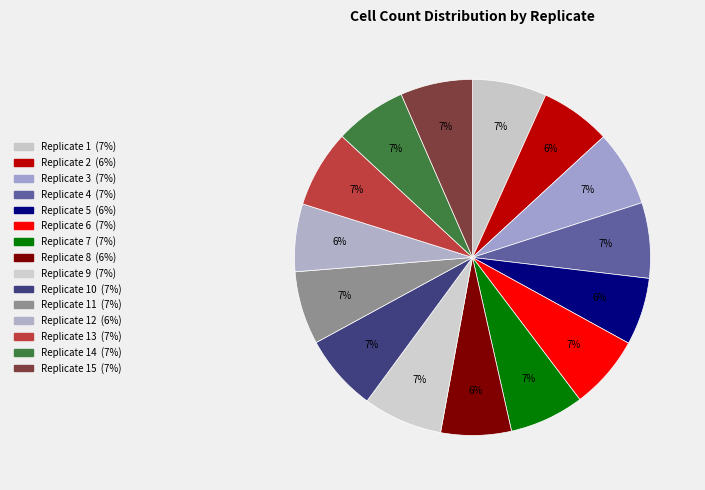

How many slices are in this pie chart?

15